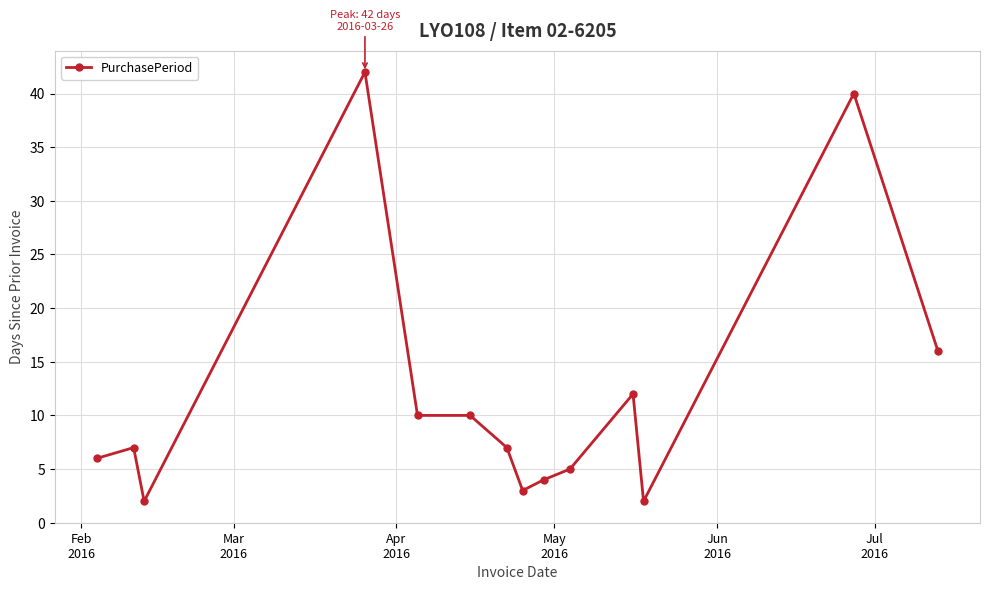

What is the sum of all values?

166